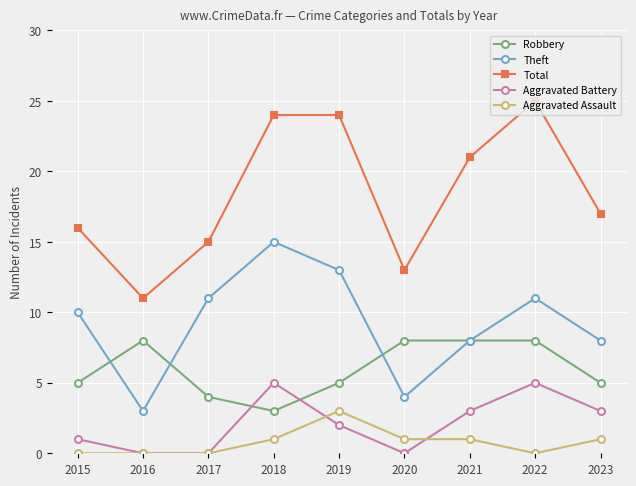

In Total, how many points are lower than both neighbors (excluding endpoints)?

2